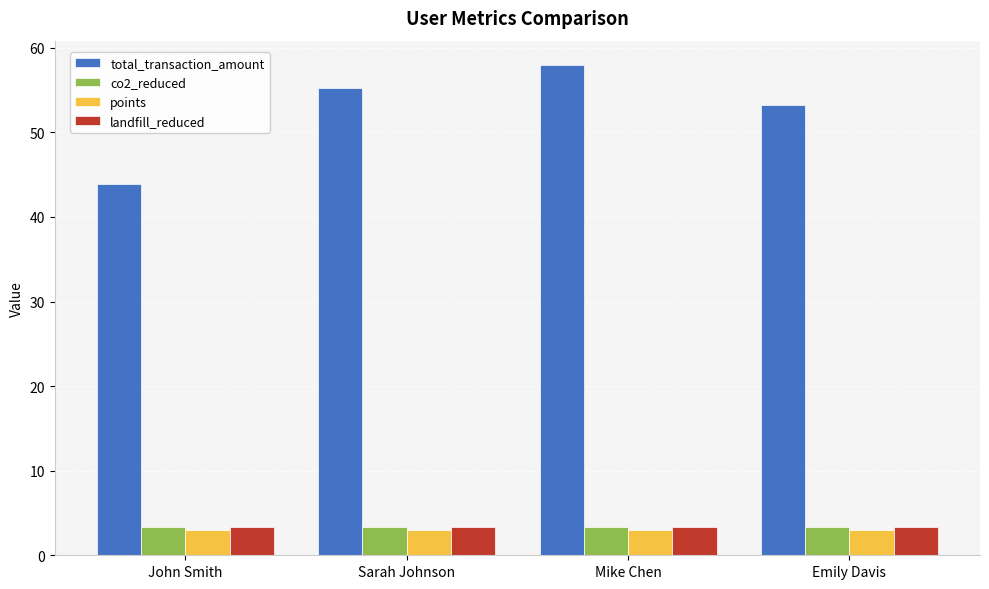

At which category is the sum across all series the highest?

Mike Chen